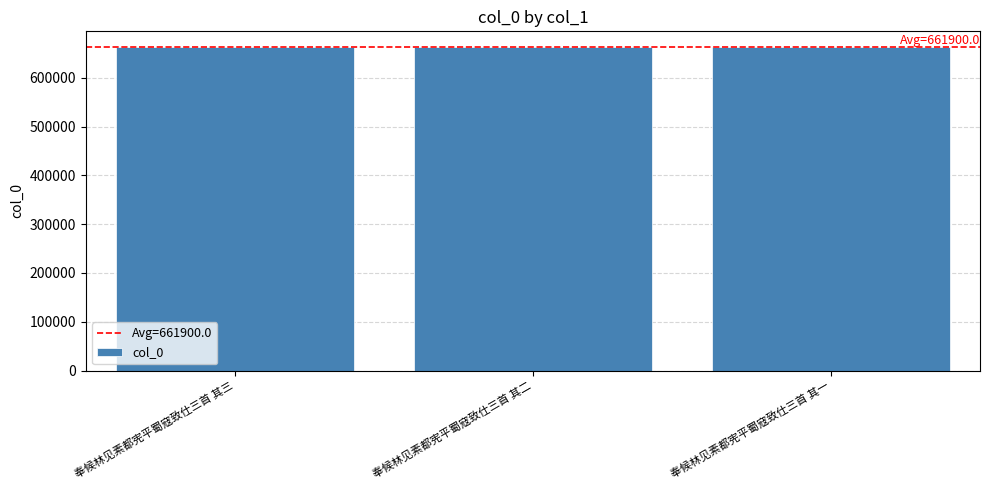

What is the average value?

661900